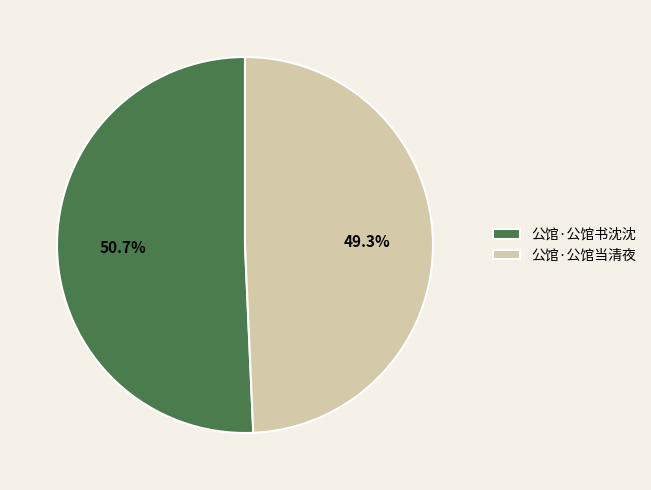

What percentage do 公馆·公馆书沈沈 and 公馆·公馆当清夜 together represent?

100.0%